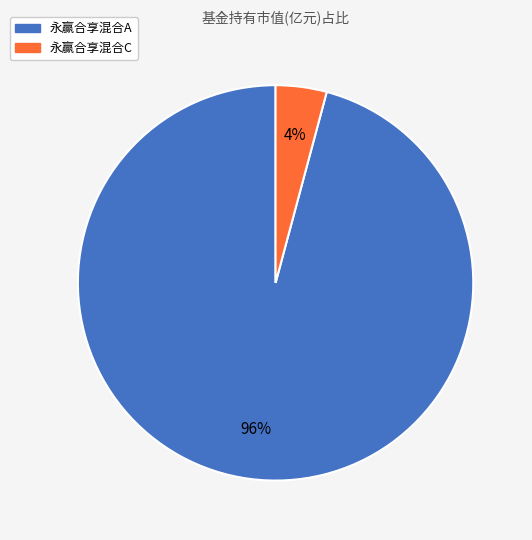

Is the sum of 永赢合享混合A and 永赢合享混合C greater than half?

Yes